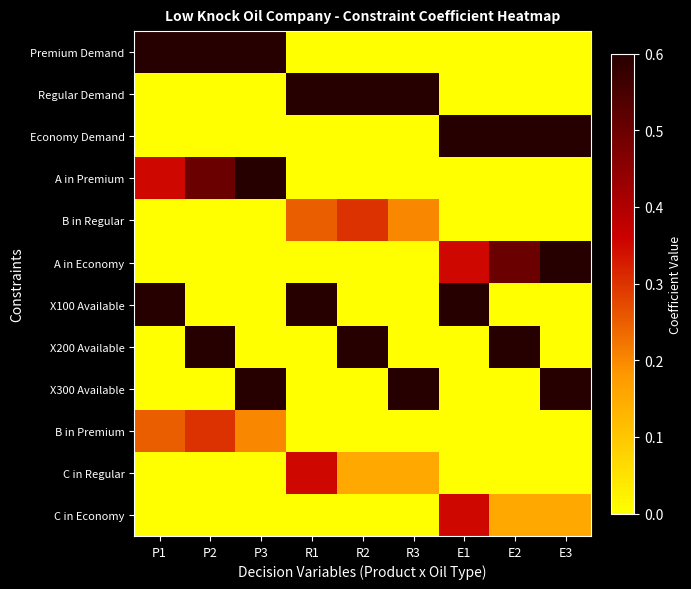

Count the number of data series in this chart.

12